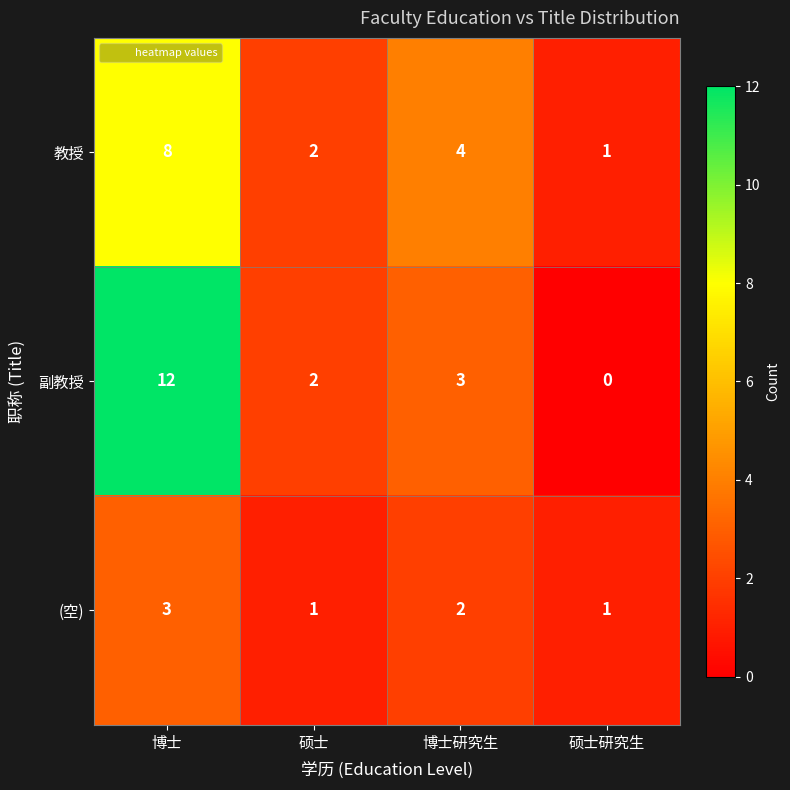

What is the sum of all 副教授 values?

17